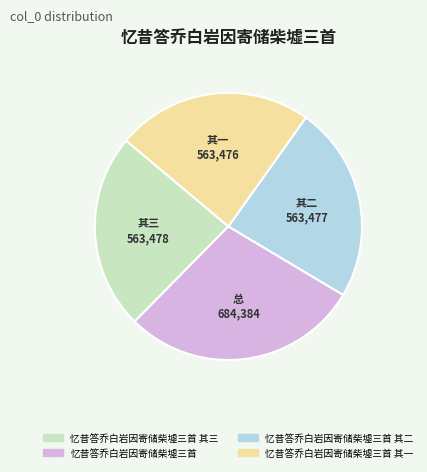

Is there a majority slice in this chart?

No